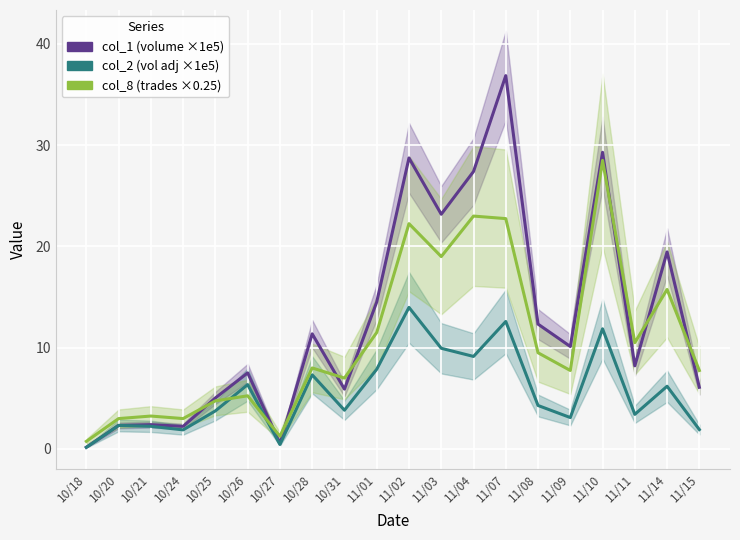

List the series in order of their peak value, lowest first.

col_2 (×1e5), col_8 (×0.25), col_1 (×1e5)